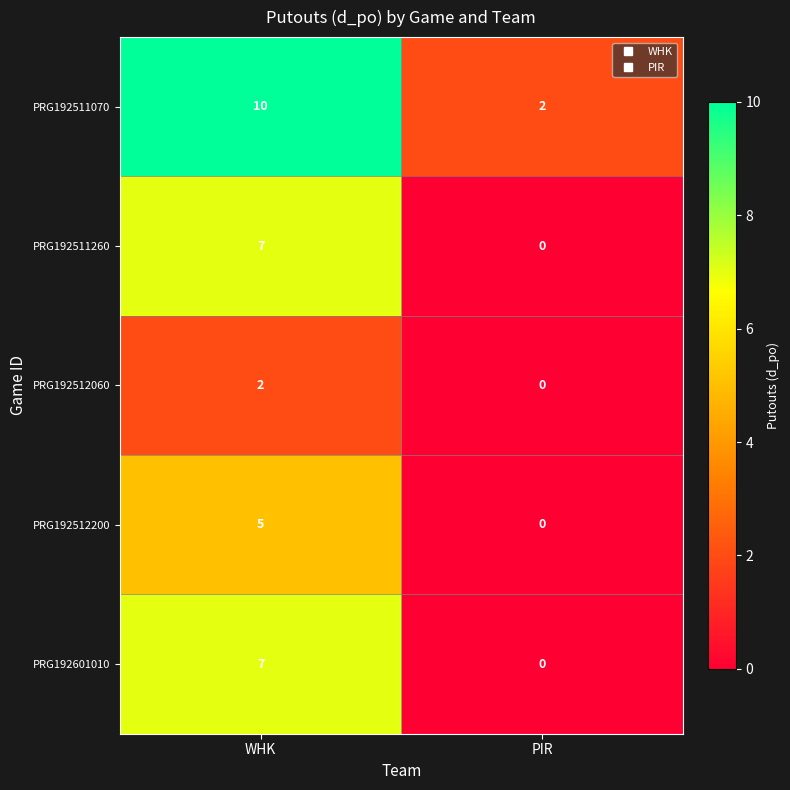

List the labels in order of PRG192511070 value, largest first.

WHK, PIR